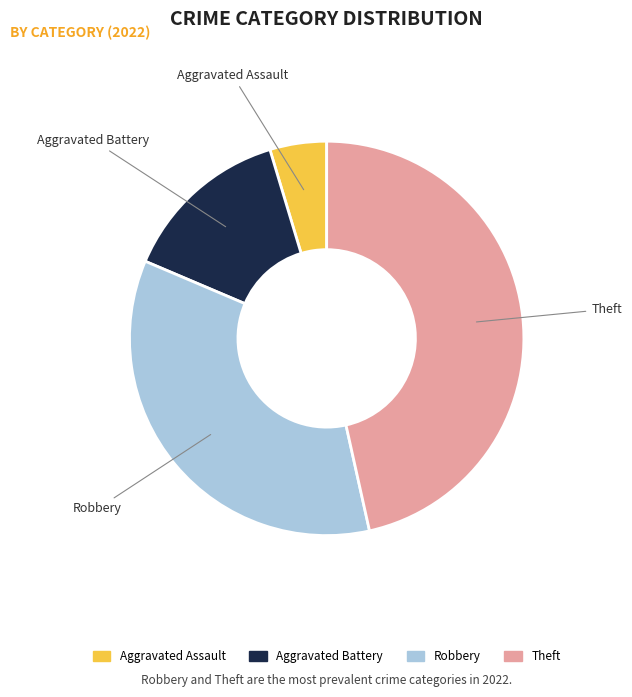

Is there any slice that represents more than half of the pie?

No